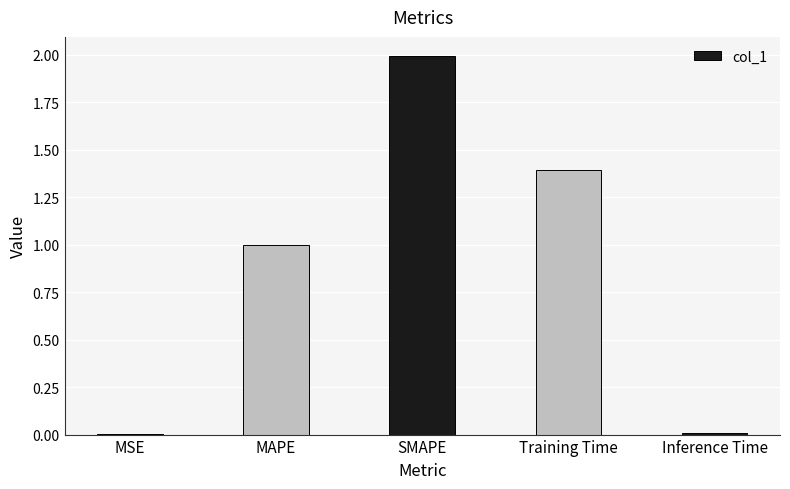

What is the approximate value at SMAPE?

2.0